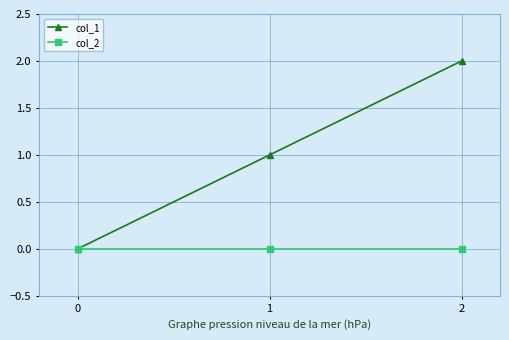

What is the greatest value displayed?

2